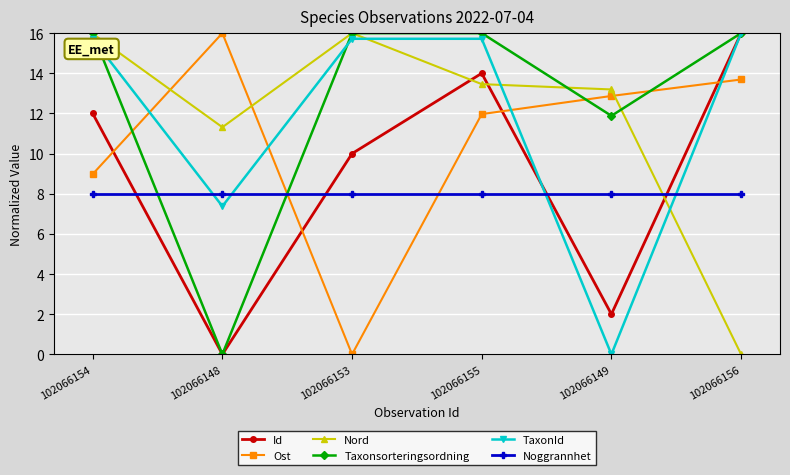

True or false: TaxonId has more than 2 points higher than both neighbors.

False